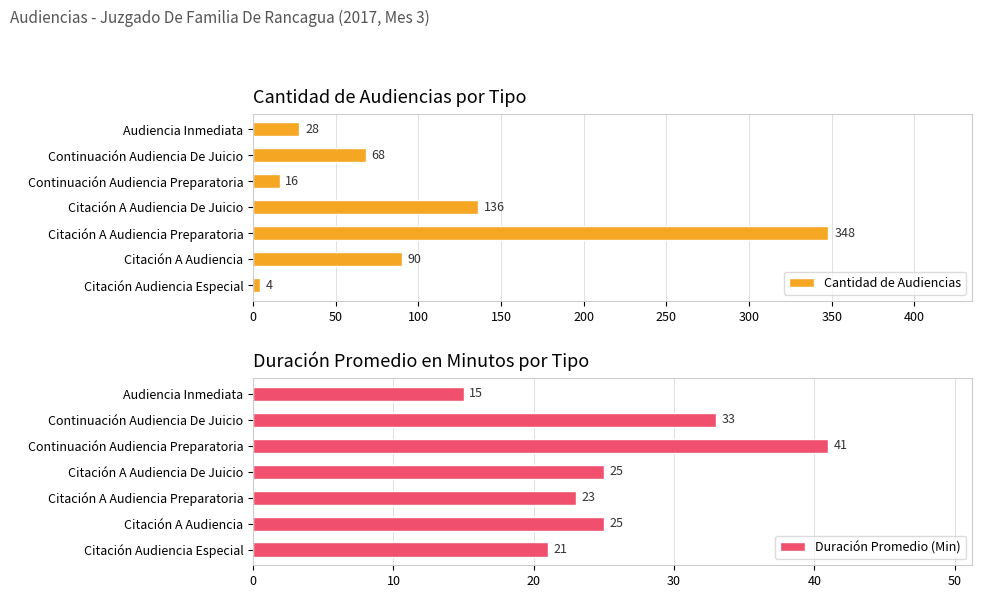

Which series has the largest total across all categories?

Cantidad de Audiencias